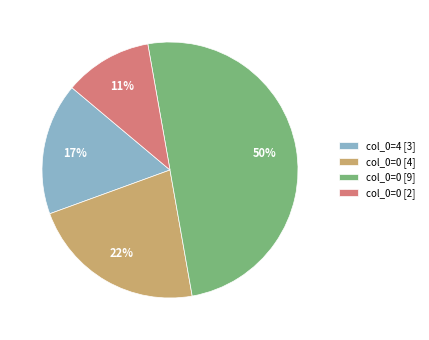

Rank the categories by value from highest to lowest.

col_0=0 [9], col_0=0 [4], col_0=4 [3], col_0=0 [2]